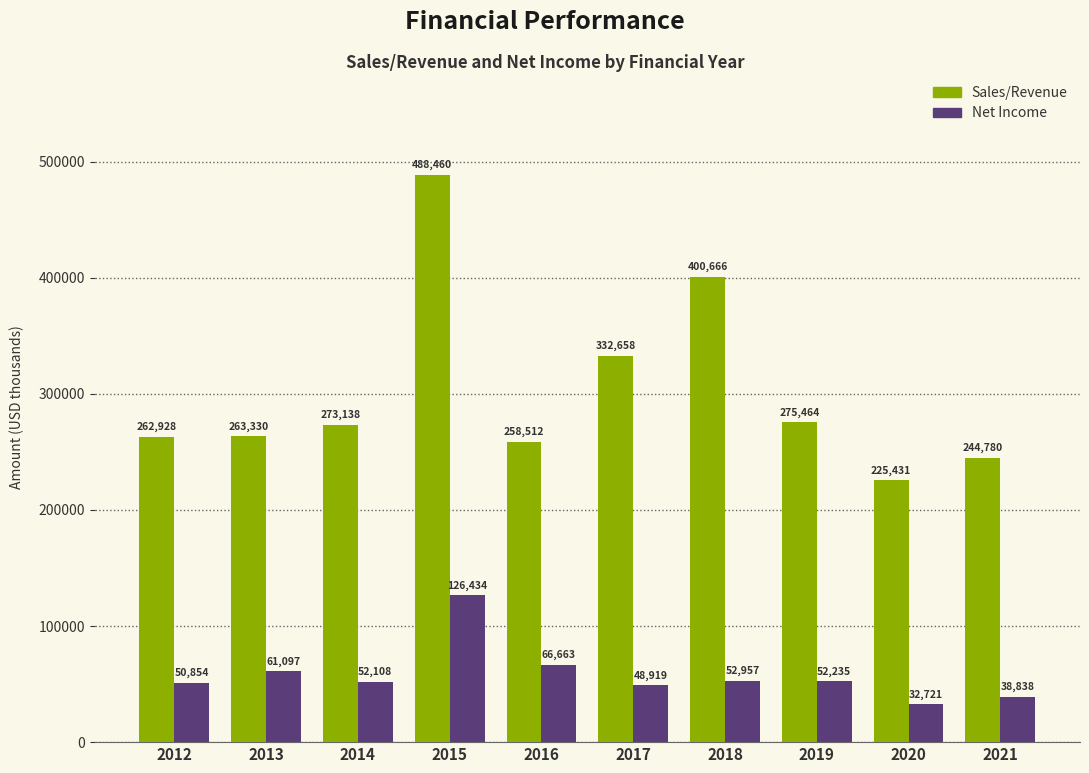

Reading left to right, extract all data points from this chart.

Sales/Revenue: 2012=262928	2013=263330	2014=273138	2015=488460	2016=258512	2017=332658	2018=400666	2019=275464	2020=225431	2021=244780
Net Income: 2012=50854	2013=61097	2014=52108	2015=126434	2016=66663	2017=48919	2018=52957	2019=52235	2020=32721	2021=38838